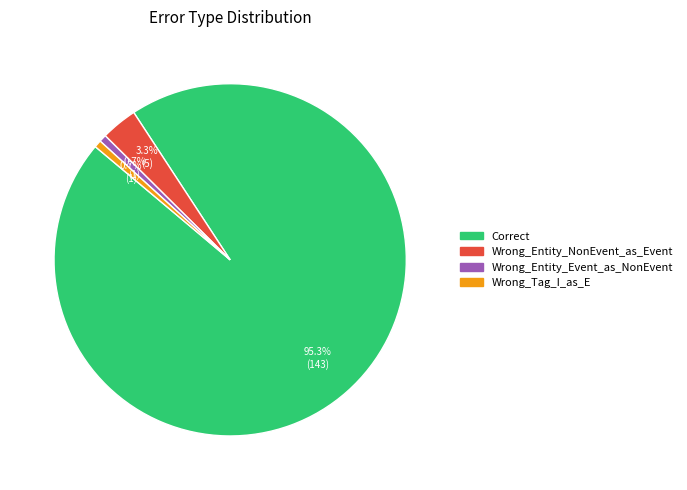

To the nearest percent, what is the difference between the Wrong_Tag_I_as_E and Wrong_Entity_NonEvent_as_Event slice percentages?

3%